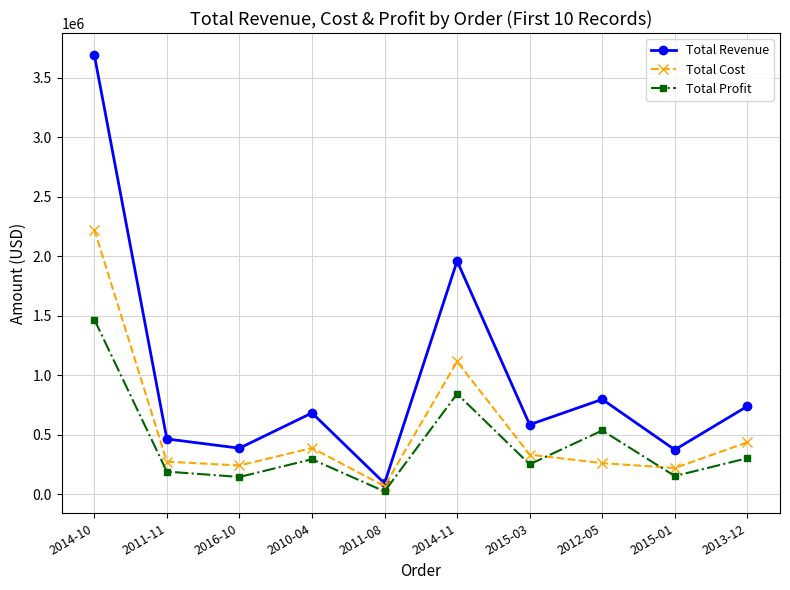

Between 2011-11 and 2011-08, which series saw the biggest shift?

Total Revenue